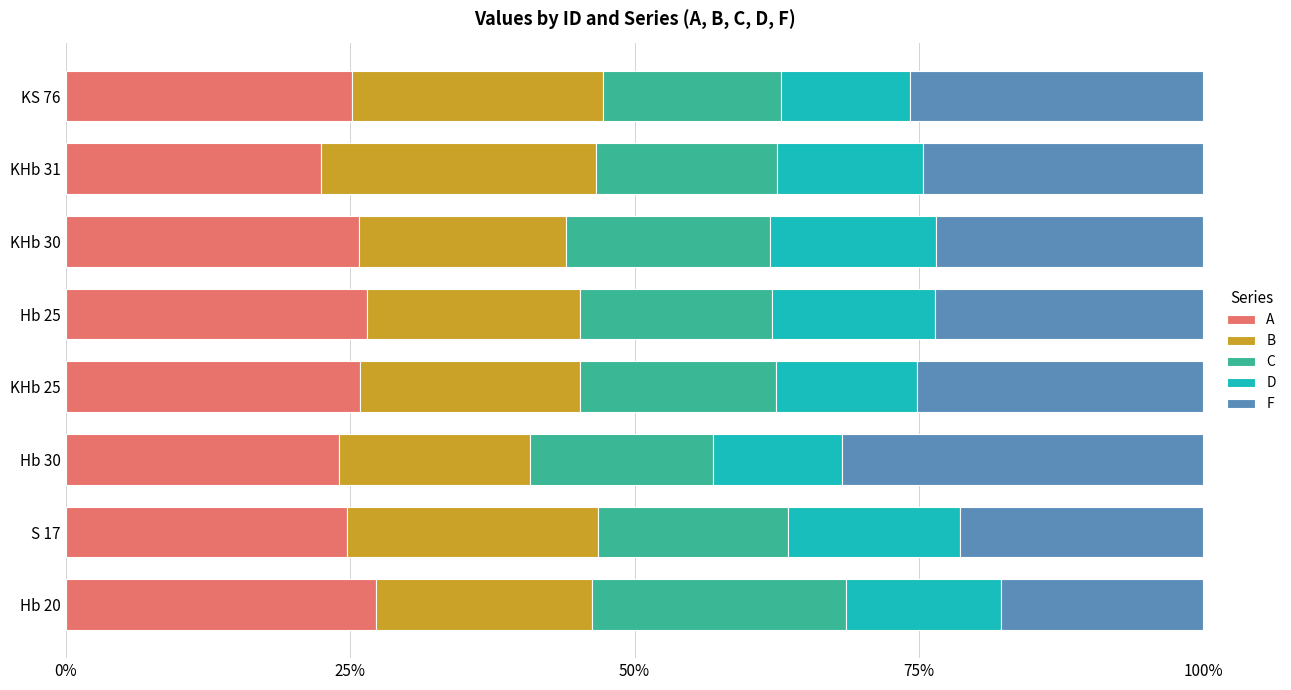

What is the difference between the A values at Hb 20 and Hb 30?

3.3